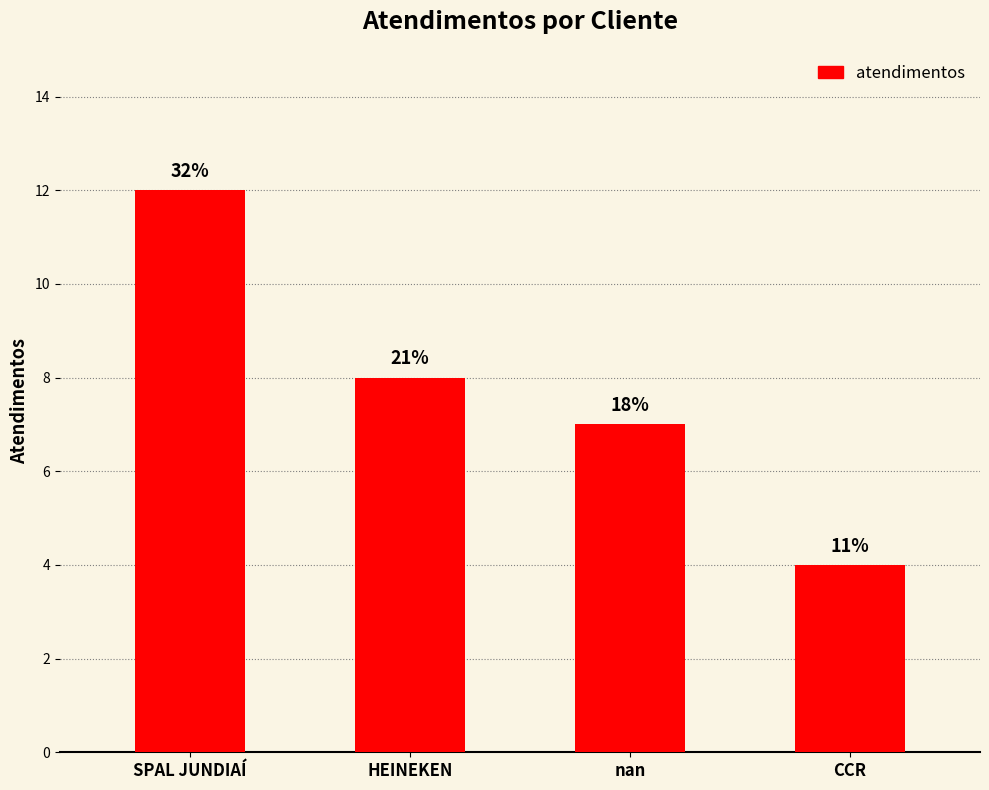

How many bars are there in total?

4